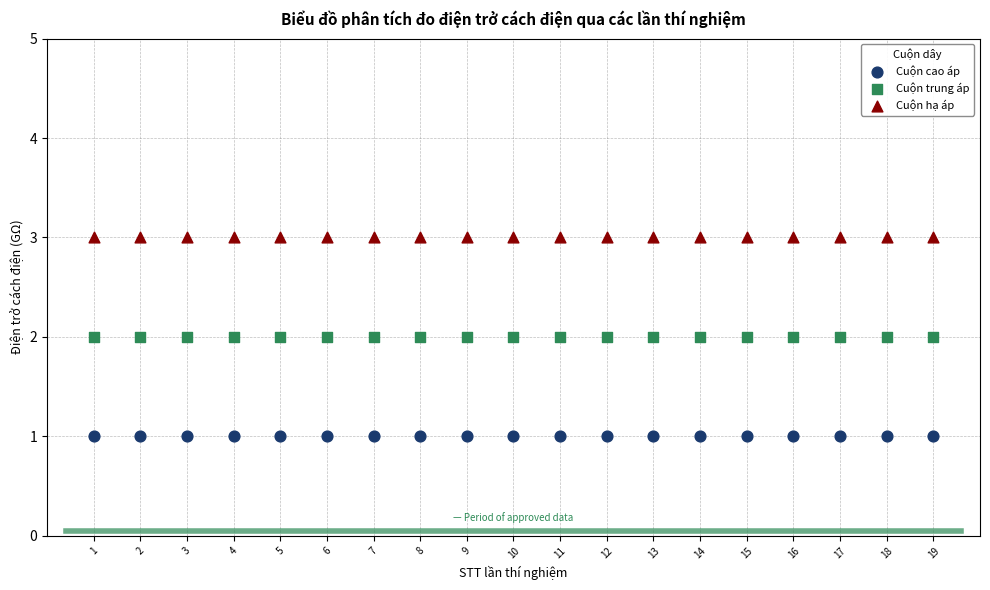

Which series reaches the minimum Y coordinate?

Cuộn cao áp